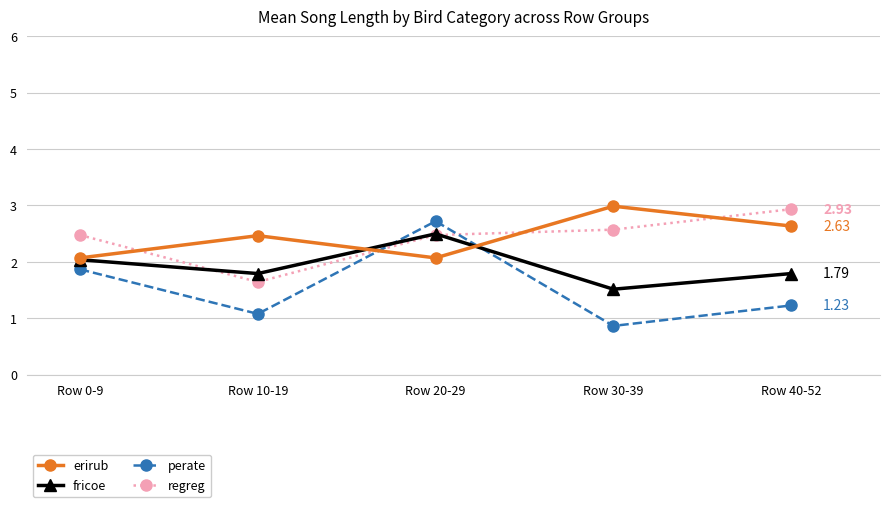

What is the sum of the fricoe values at Row 20-29 and Row 0-9?

4.5